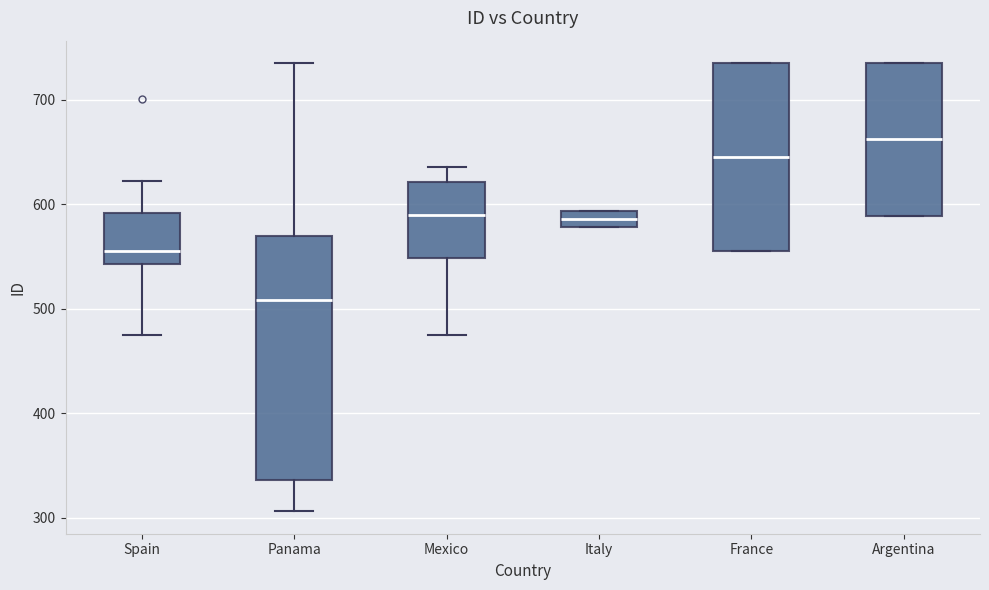

Which box has the highest median line?

Argentina